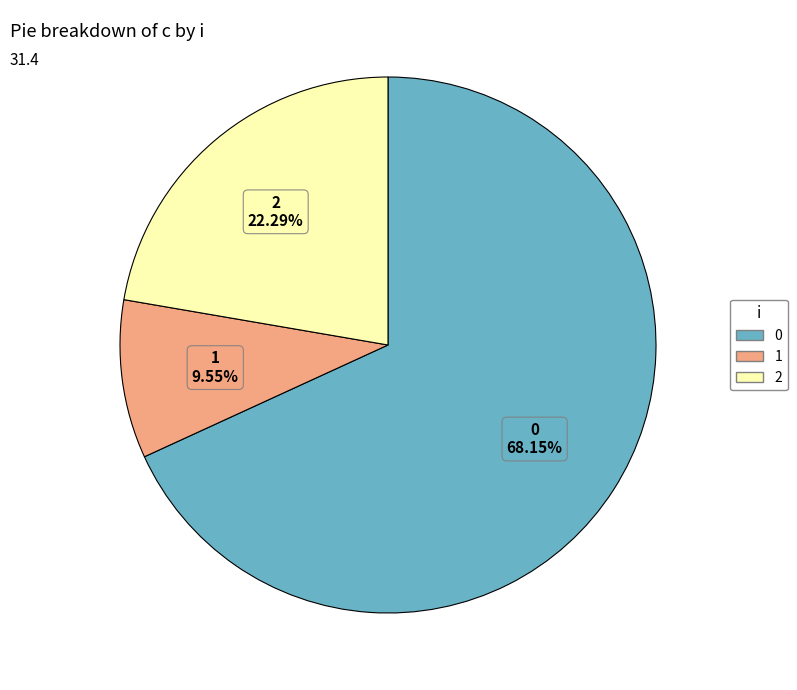

Does any single category account for the majority?

Yes